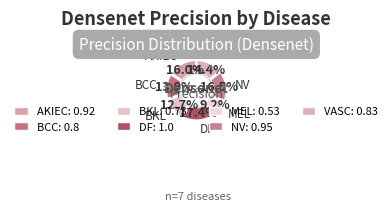

Is there any slice that represents more than half of the pie?

No